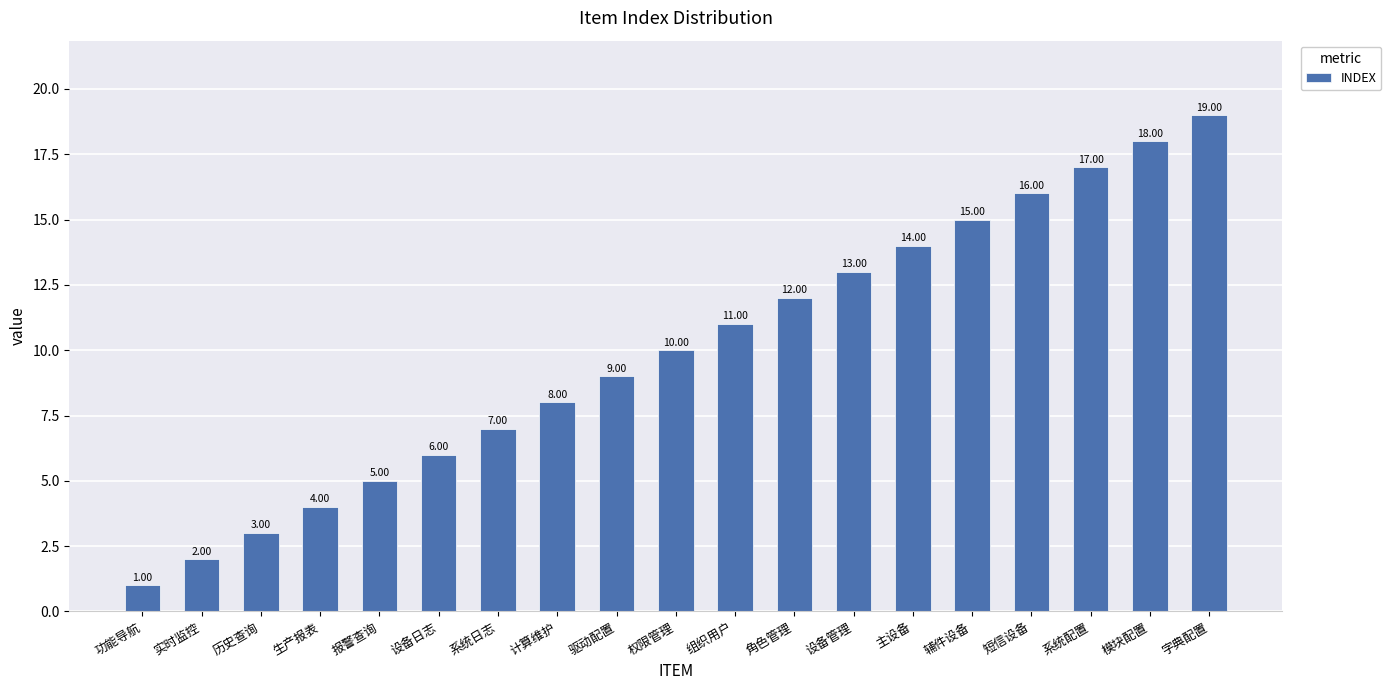

Rank the categories by value from lowest to highest.

功能导航, 实时监控, 历史查询, 生产报表, 报警查询, 设备日志, 系统日志, 计算维护, 驱动配置, 权限管理, 组织用户, 角色管理, 设备管理, 主设备, 辅件设备, 短信设备, 系统配置, 模块配置, 字典配置